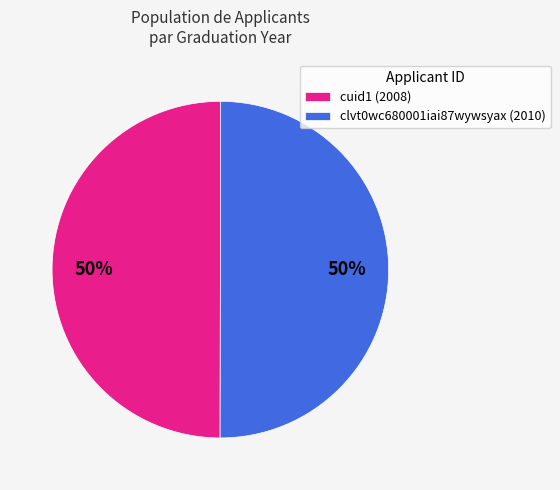

Is the sum of cuid1 (2008) and clvt0wc680001iai87wywsyax (2010) greater than half?

Yes